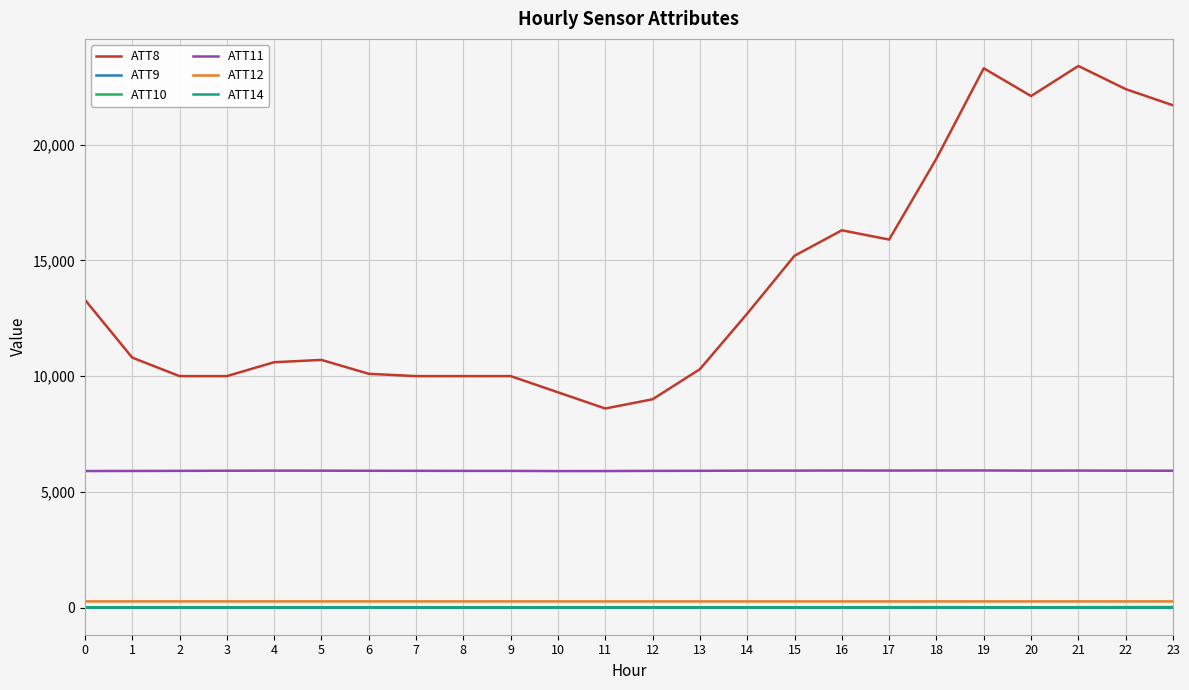

True or false: ATT8 has more than 0 interior local peaks.

True